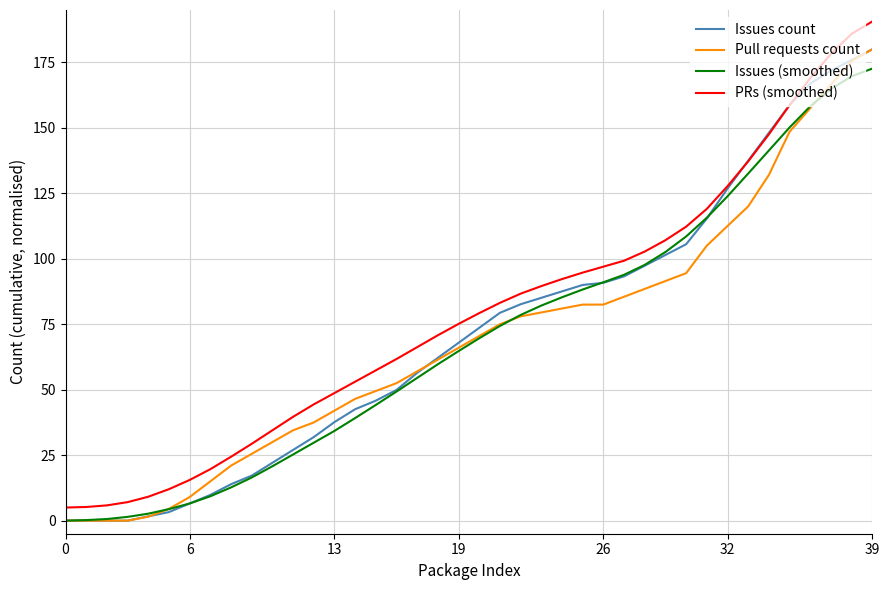

What is the maximum value for Pull requests count?

180.0